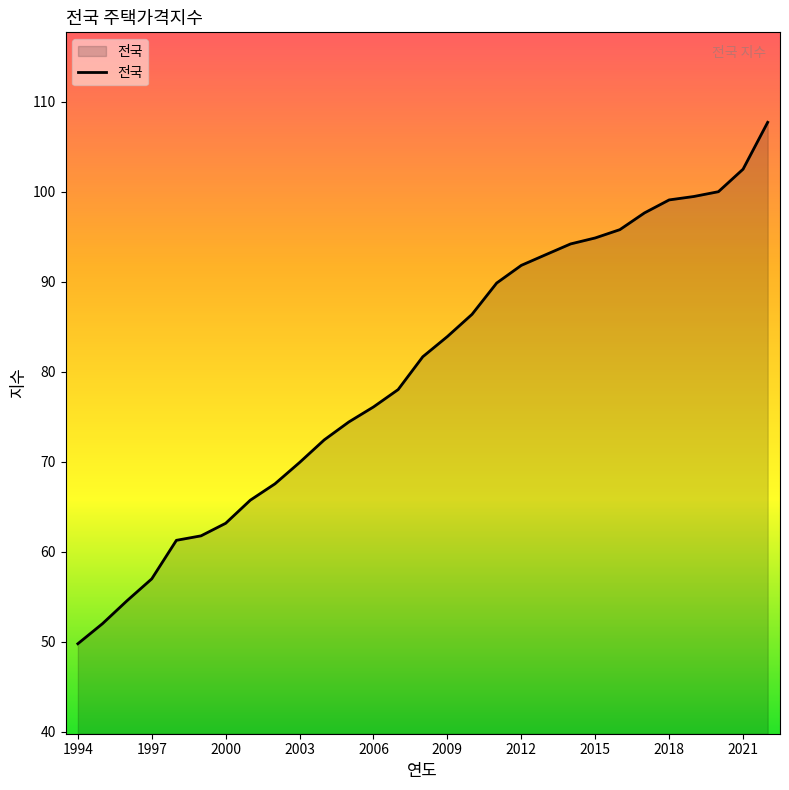

What is the minimum value shown in the chart?

49.8